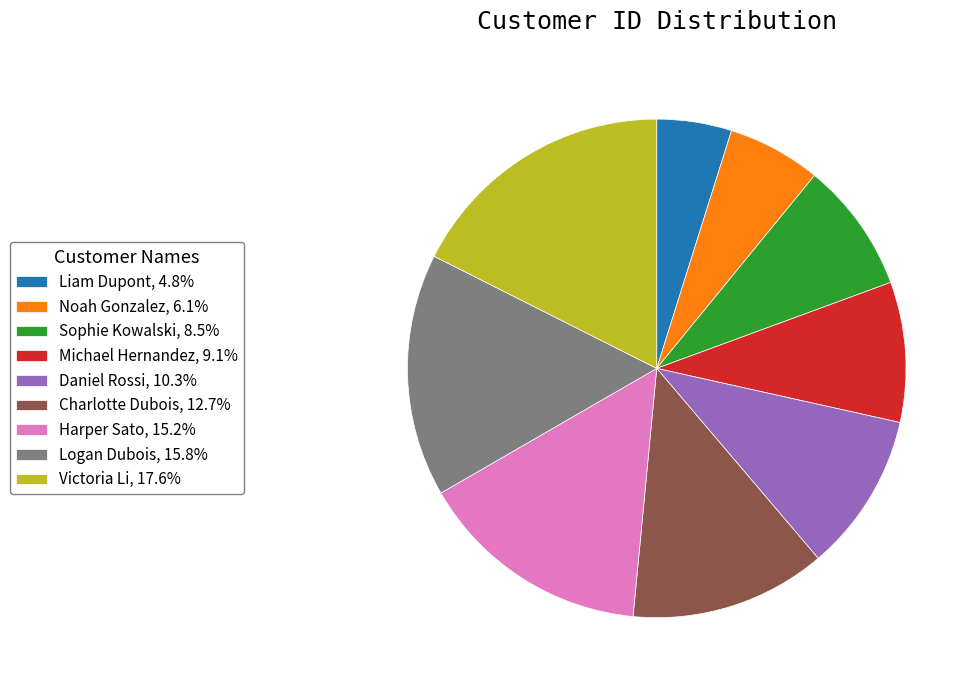

True or false: Charlotte Dubois accounts for 13% of the total.

True